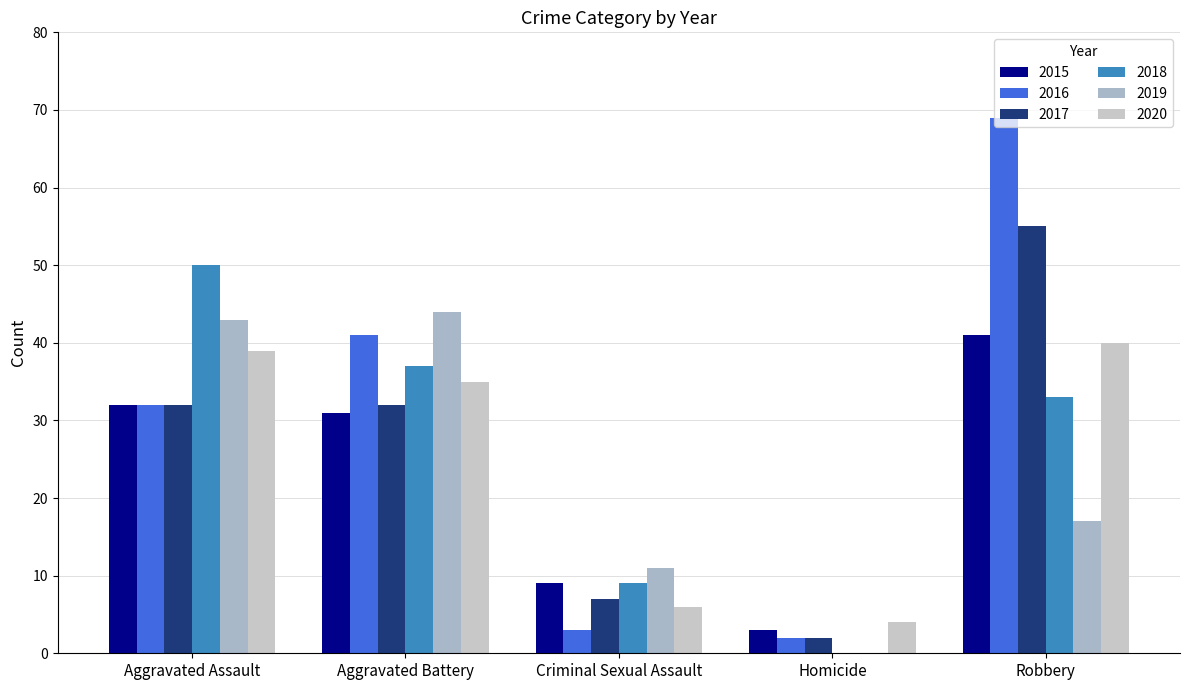

At which label does 2016 reach its peak?

Robbery